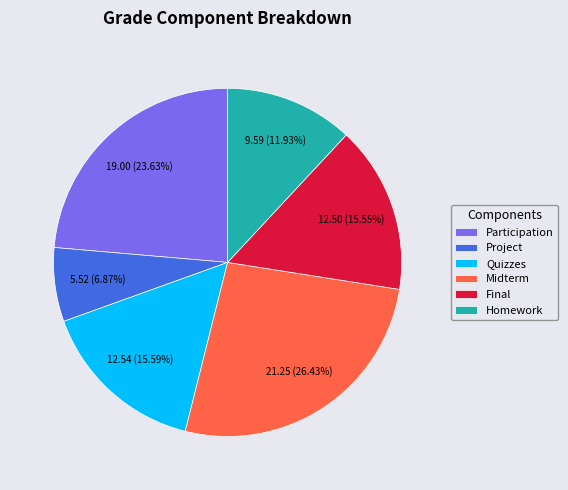

Which slice is the smallest?

Project